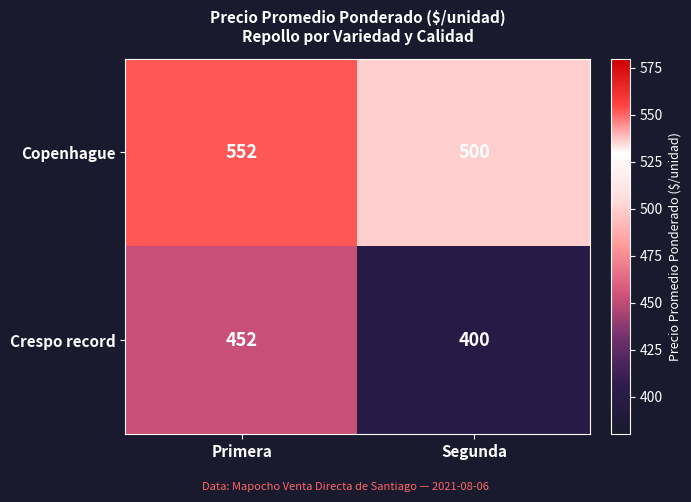

What is the average value of the Crespo record series?

426